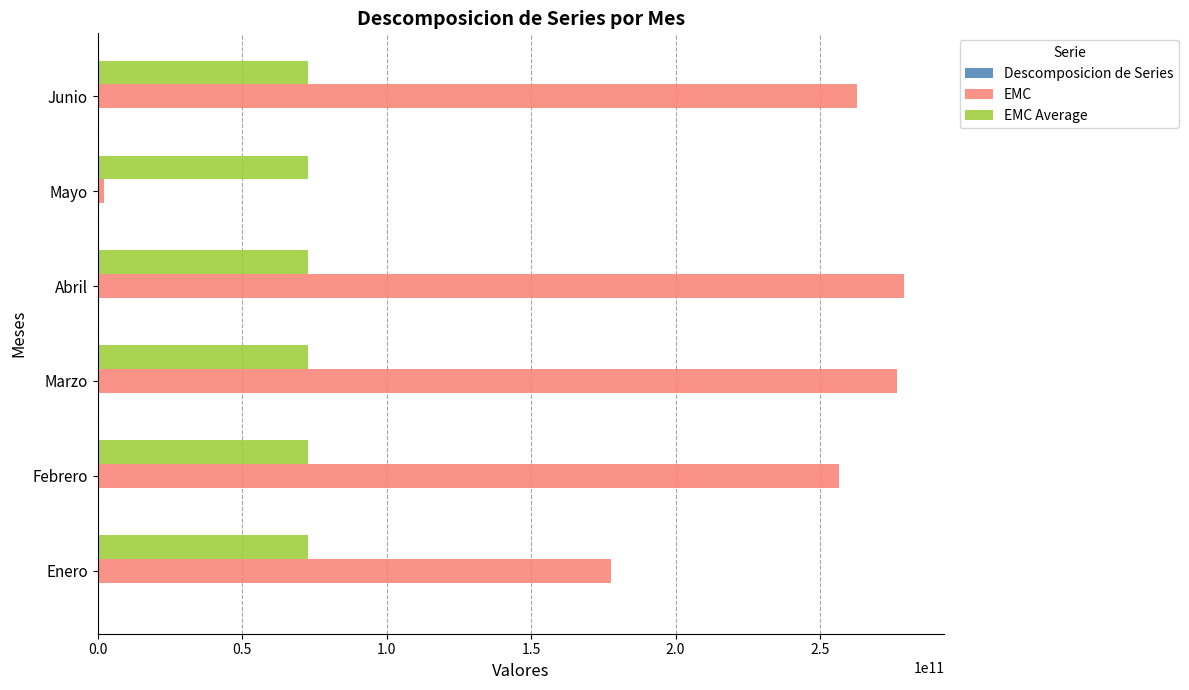

Is it true that EMC equals 142880204743.8 at Marzo?

False